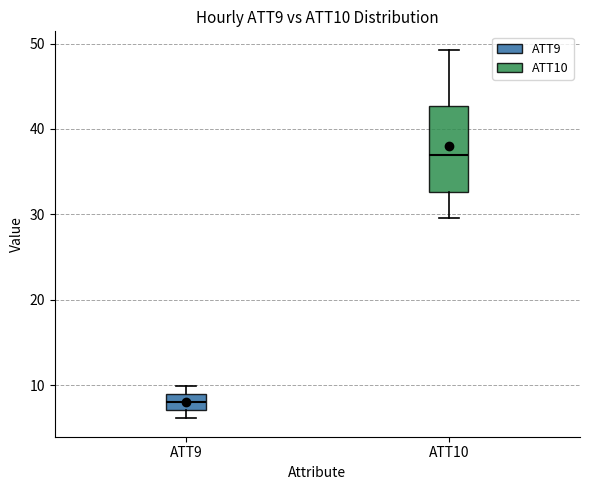

Where does the median line of the box for ATT10 sit on the y-axis? The values are not printed on the chart, so give them approximately, as read against the axis.

37